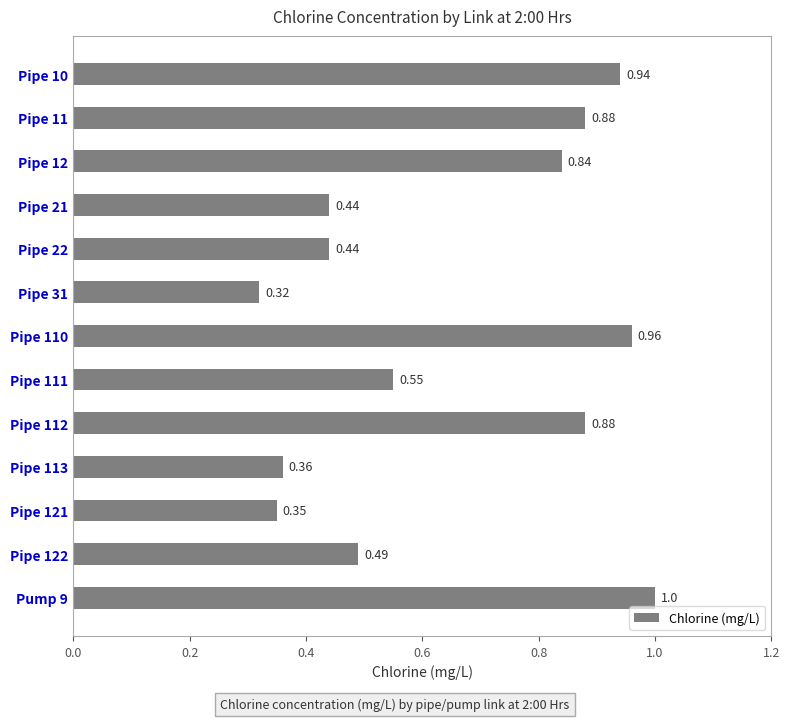

What is the change in value from Pipe 112 to Pipe 110?

+0.1